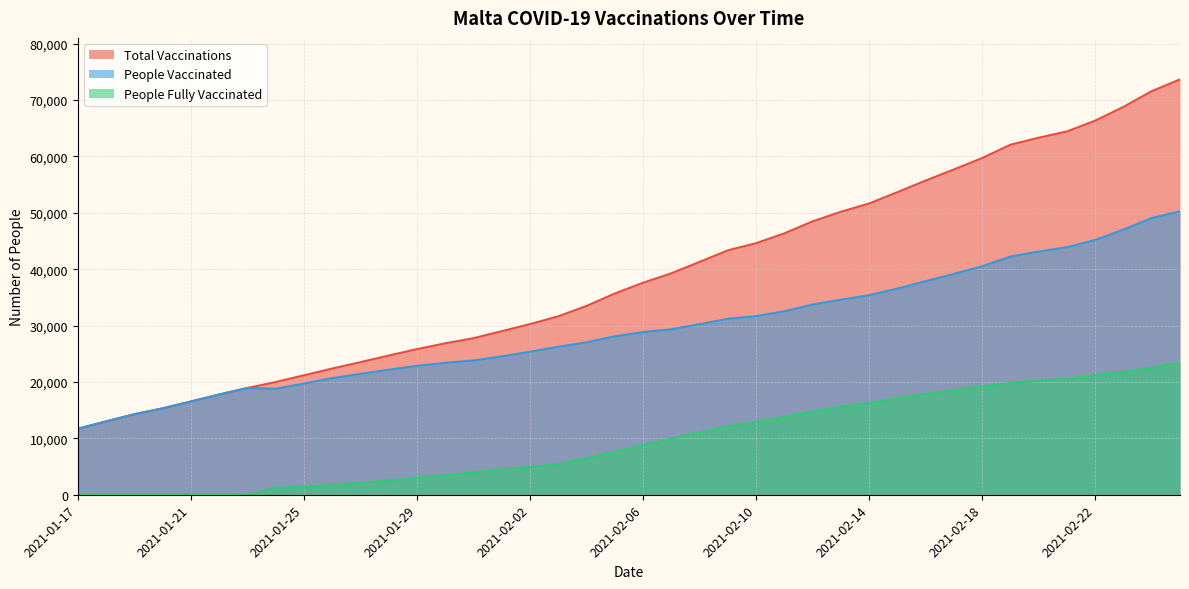

Reading left to right, extract all data points from this chart.

total_vaccinations: 11705	13002	14276	15316	16531	17767	18930	19981	21172	22371	23512	24680	25822	26847	27759	29002	30252	31633	33477	35676	37586	39257	41285	43337	44598	46344	48474	50175	51641	53647	55709	57683	59702	62059	63308	64419	66334	68779	71562	73644
people_vaccinated: 11705	13002	14276	15316	16531	17767	18930	18783	19709	20677	21417	22162	22853	23391	23811	24526	25361	26223	27020	28082	28837	29339	30235	31202	31670	32524	33735	34574	35376	36545	37866	39147	40503	42231	43119	43888	45174	47012	49061	50249
people_fully_vaccinated: 0	0	0	0	0	0	0	1198	1463	1694	2095	2518	2969	3456	3948	4476	4891	5410	6457	7594	8749	9918	11050	12135	12928	13820	14739	15601	16265	17102	17843	18536	19199	19828	20189	20531	21160	21767	22501	23395